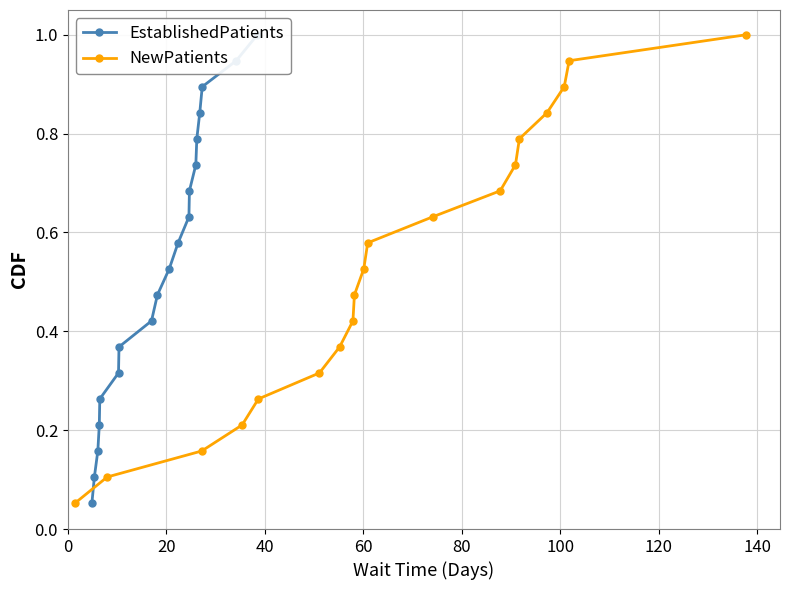

What is the difference between the maximum and minimum values in the EstablishedPatients series?

0.9